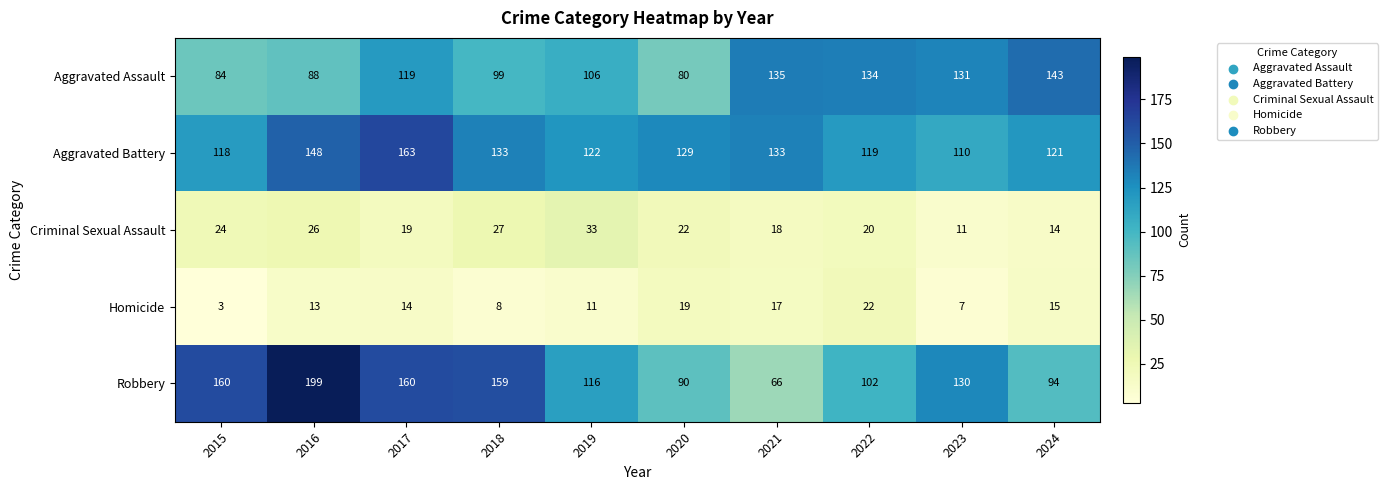

Which series has the largest total across all categories?

Aggravated Battery